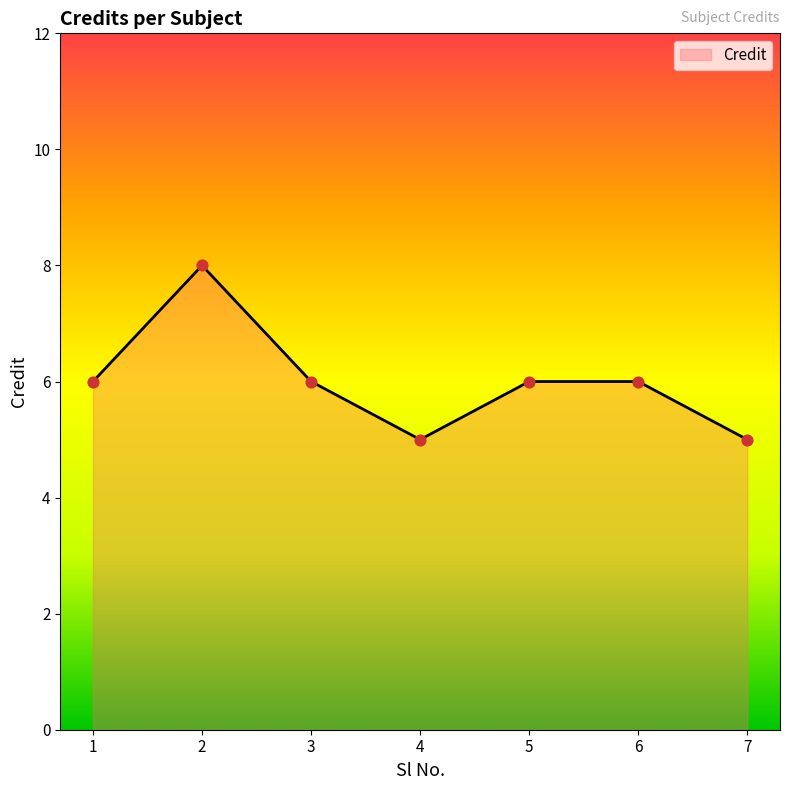

What is the ratio of the value at 7 to the value at 1?

0.8